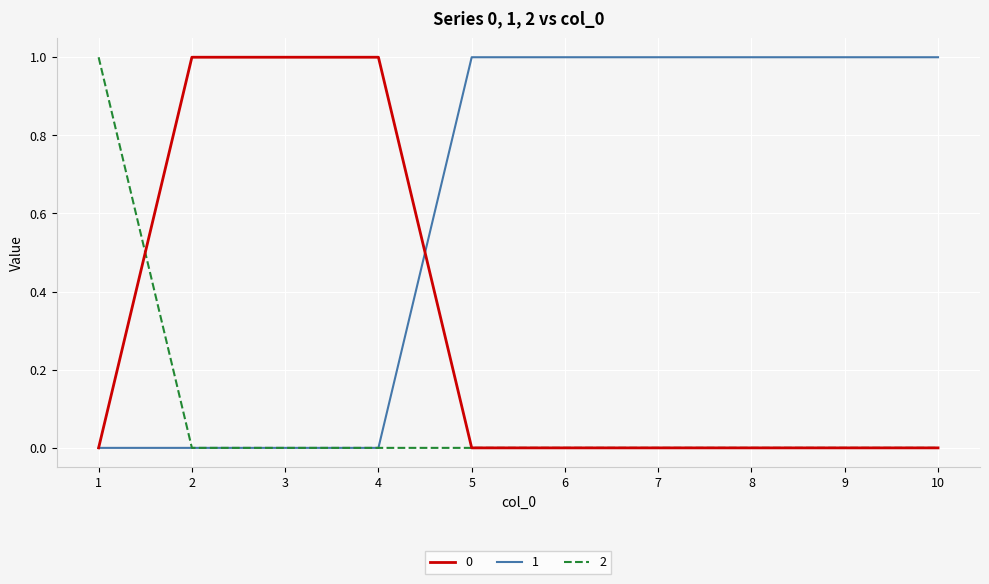

What is the total value across all series at 7?

1